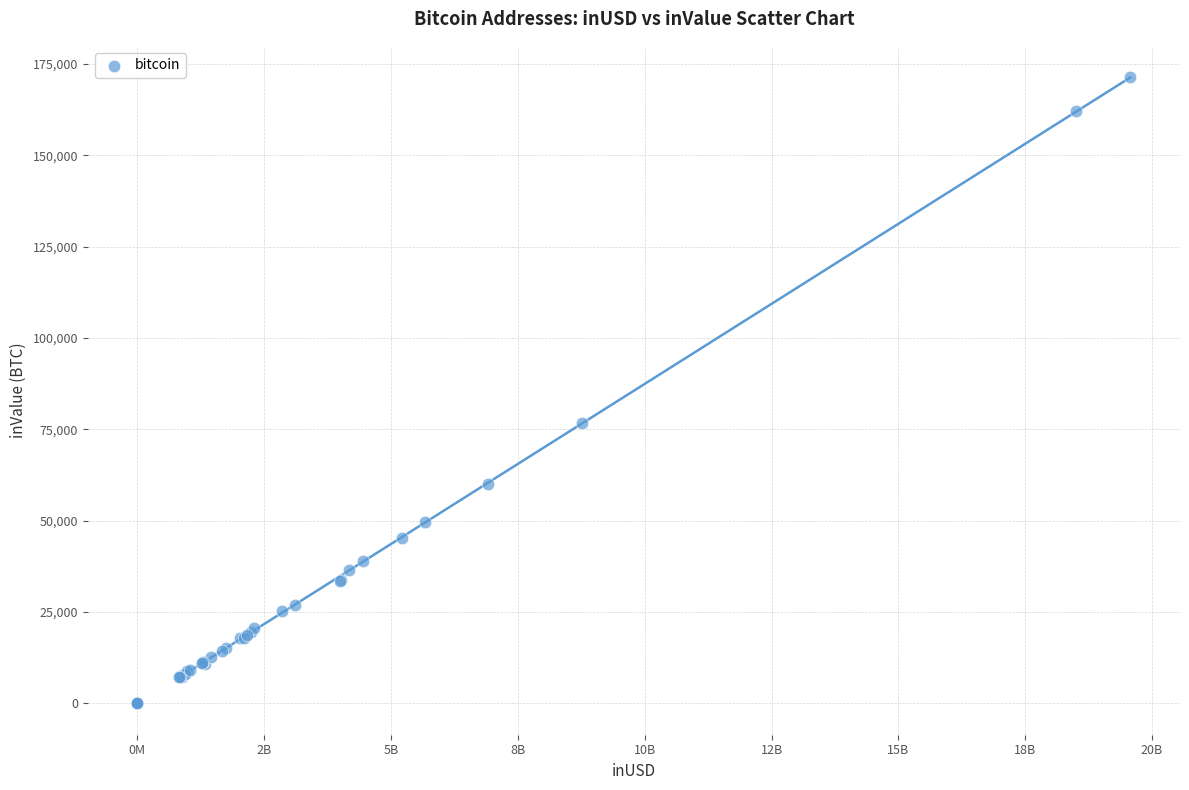

What Y value in the scatter plot is closest to 85671?

76797.3